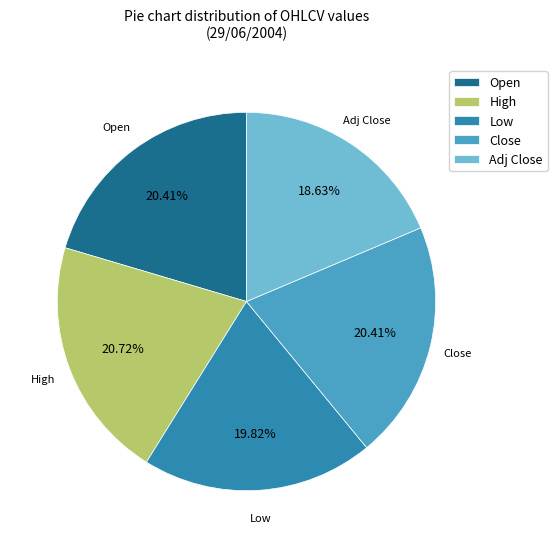

How many segments does this pie chart have?

5